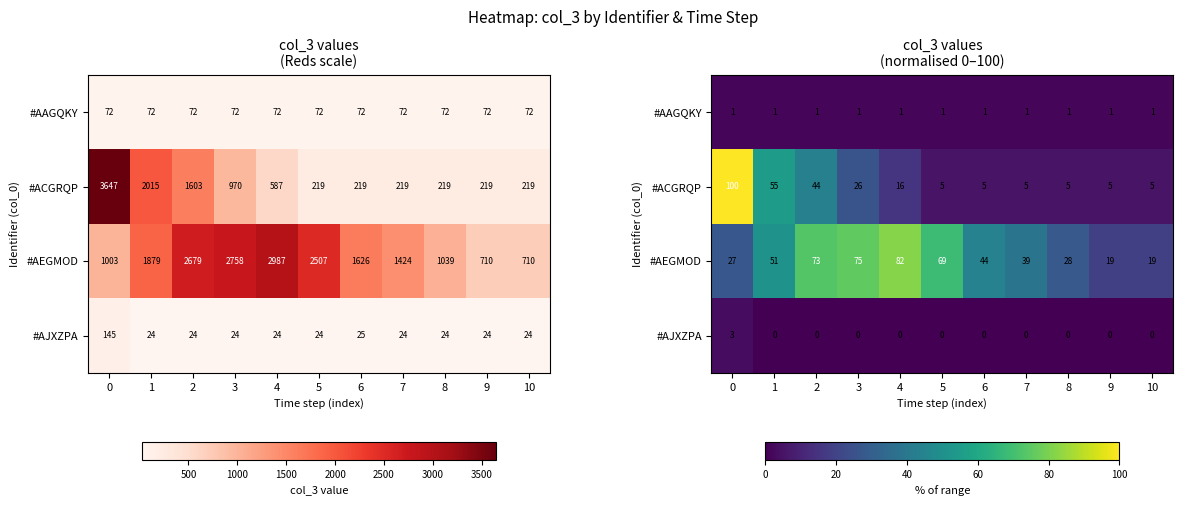

Which series has the widest spread of values?

#ACGRQP